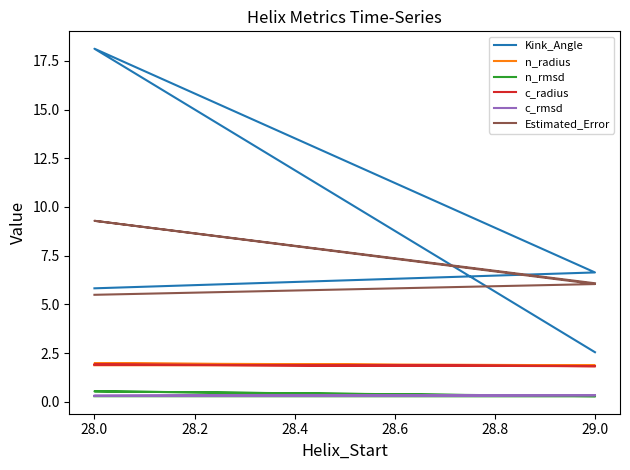

Count the number of categories in the chart.

4